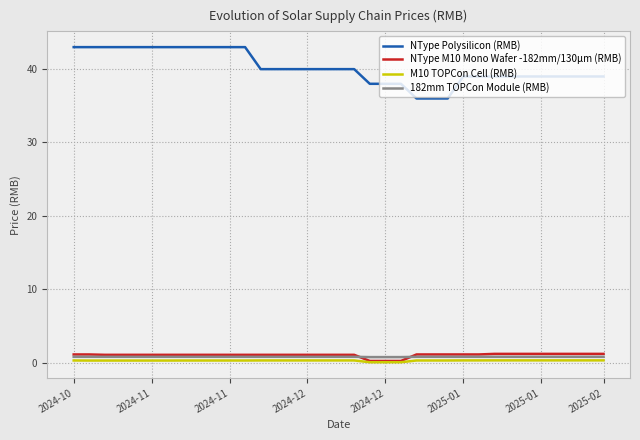

Which series has the largest total across all categories?

NType Polysilicon (RMB)